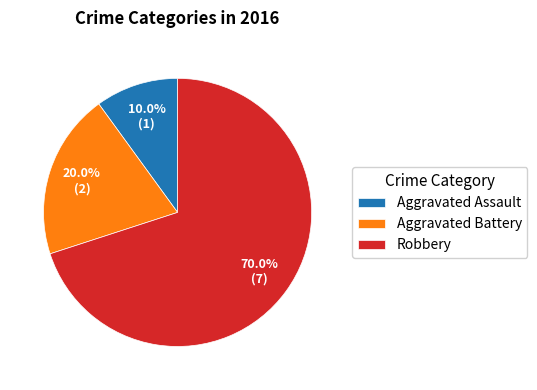

What percentage is the Aggravated Battery slice, to the nearest percent?

20%